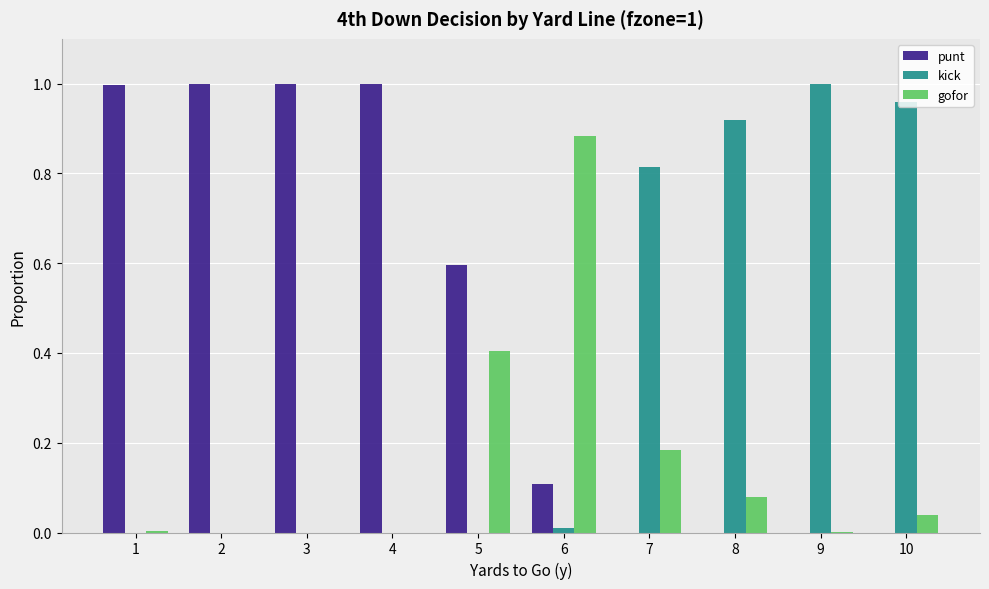

The value of kick at 1 is 0.4. True or false?

False